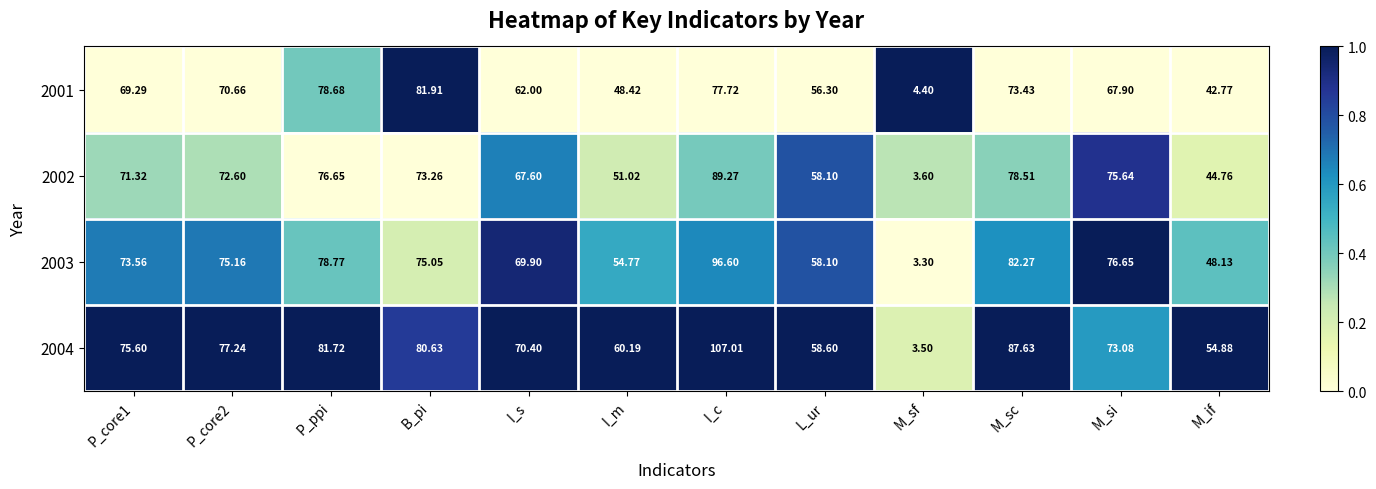

Which series has the largest range (max minus min)?

2004